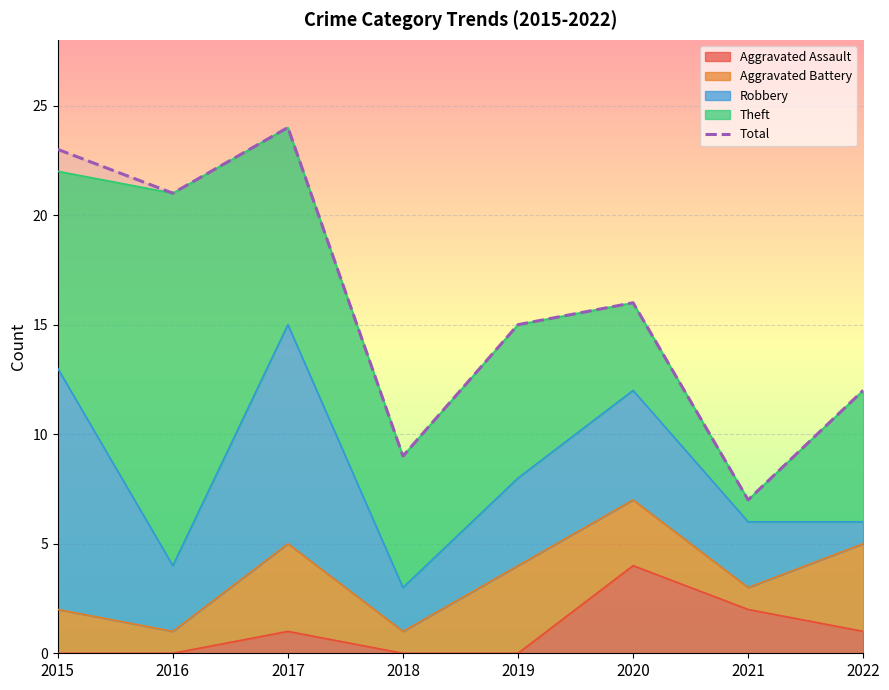

Reading left to right, list all the values displayed in this chart.

23	21	24	9	15	16	7	12